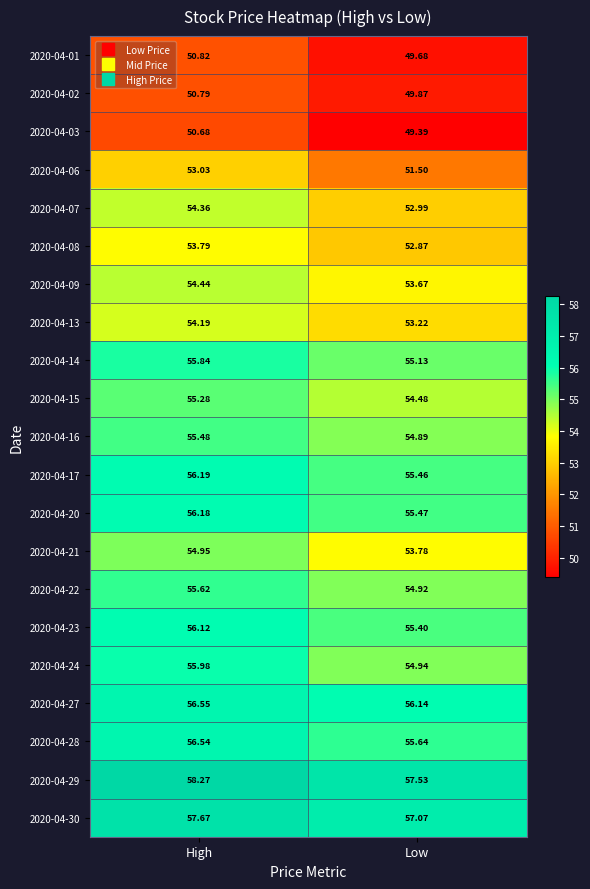

At which label does 2020-04-27 reach its minimum?

Low